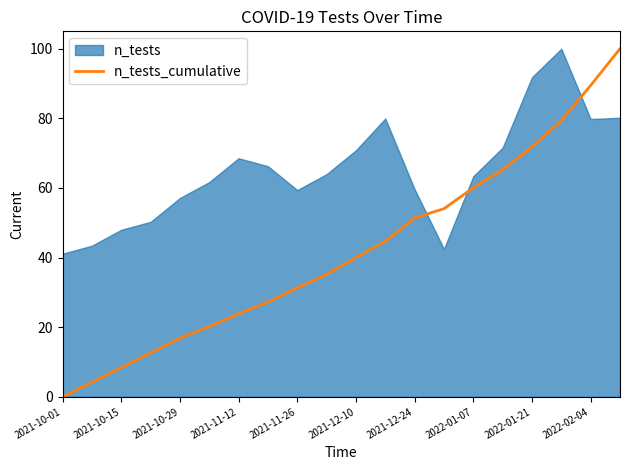

How many values are below 40?

10